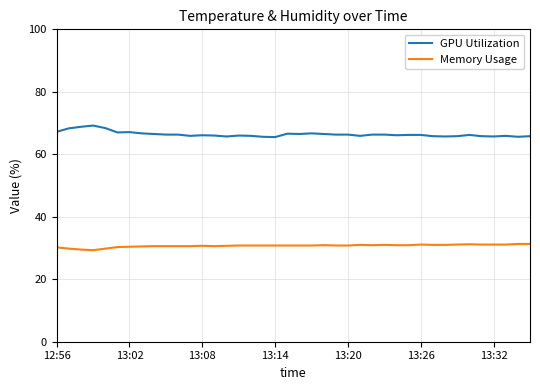

What is the average value of the GPU Utilization series?

66.4